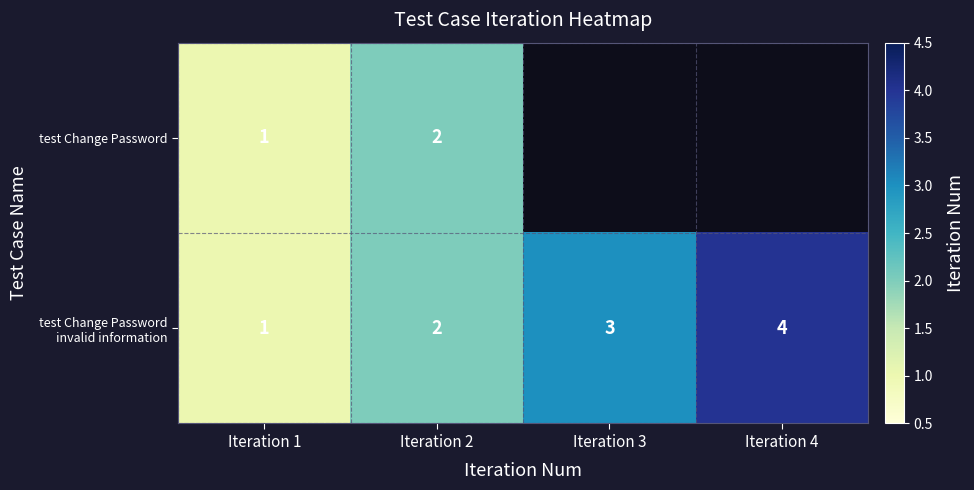

At which label is test Change Password invalid information closest to 2?

Iteration 2